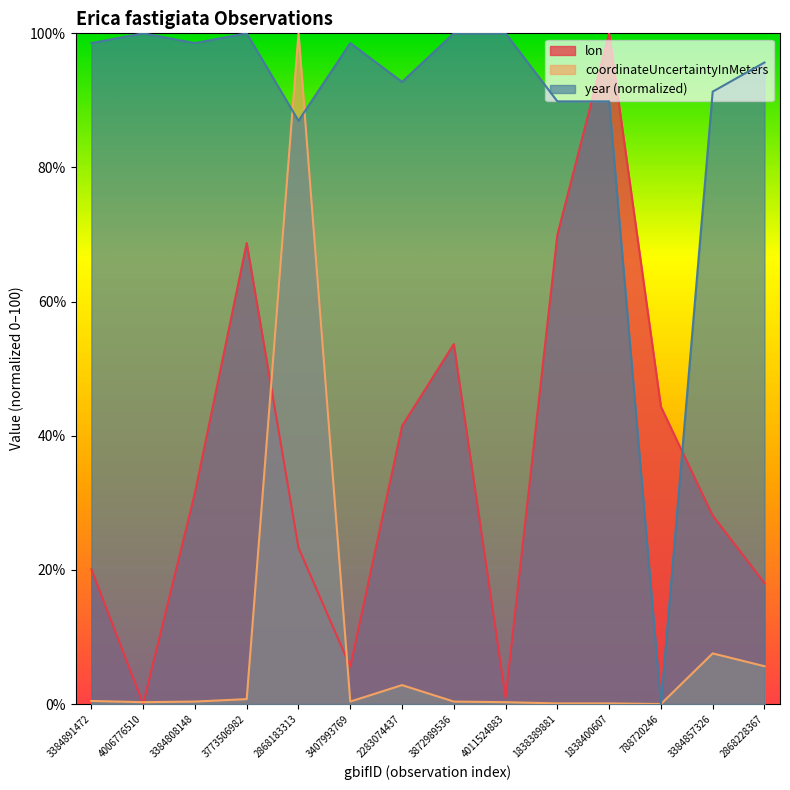

What is the difference between the maximum and minimum values in the lon series?

100.0